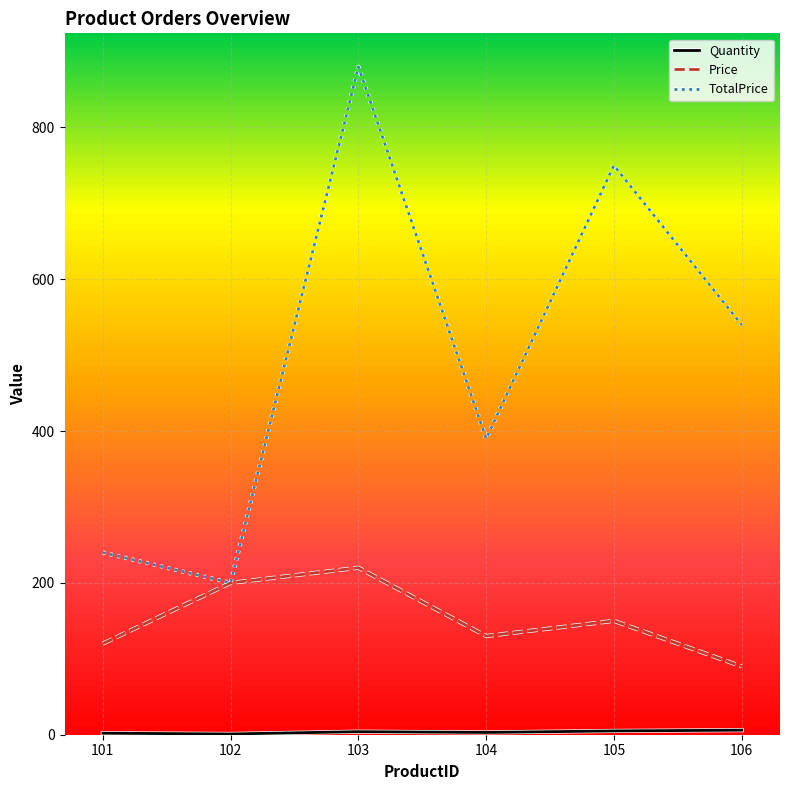

List the labels in order of TotalPrice value, largest first.

103, 105, 106, 104, 101, 102